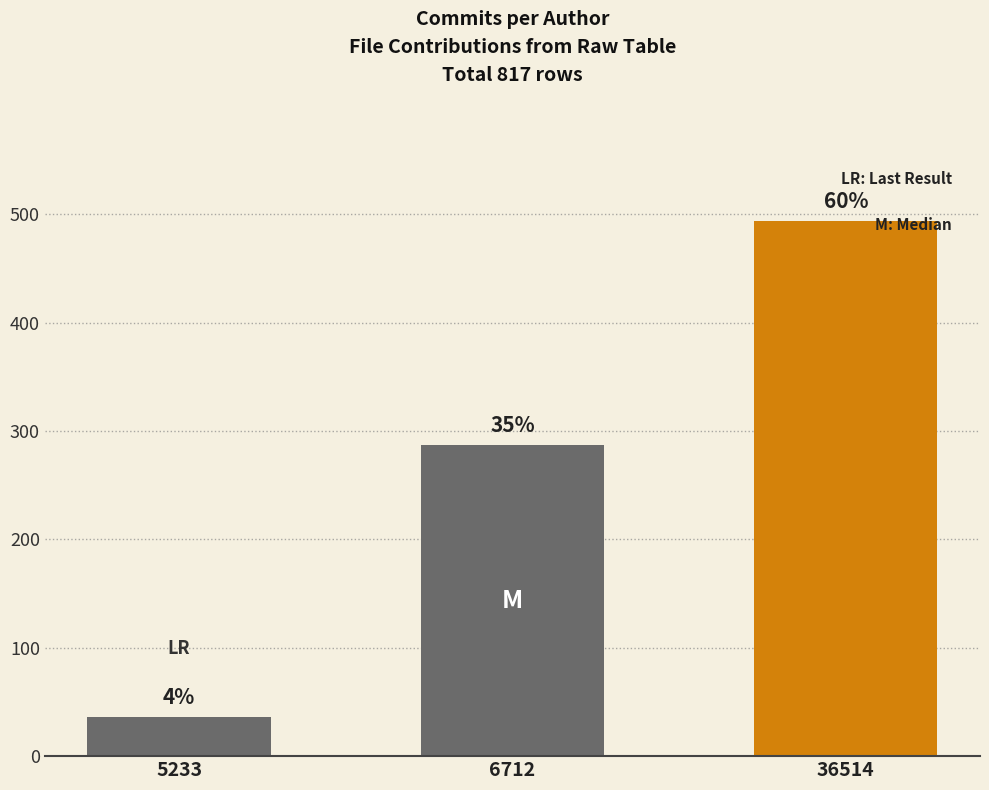

What is the sum of all values?

817